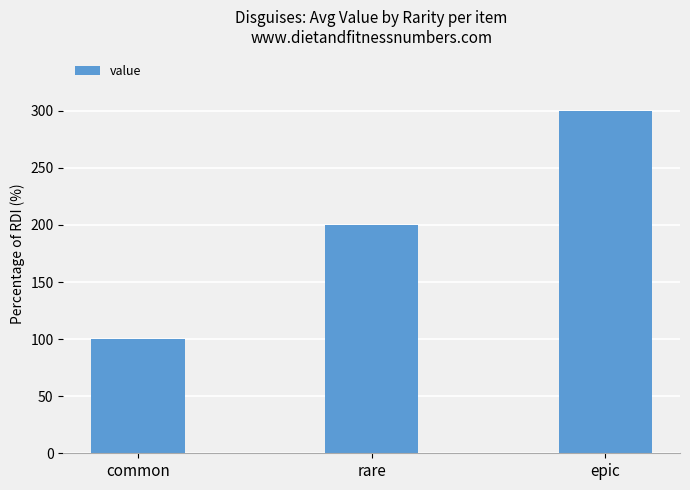

Read the value at common, to the nearest 5.

100